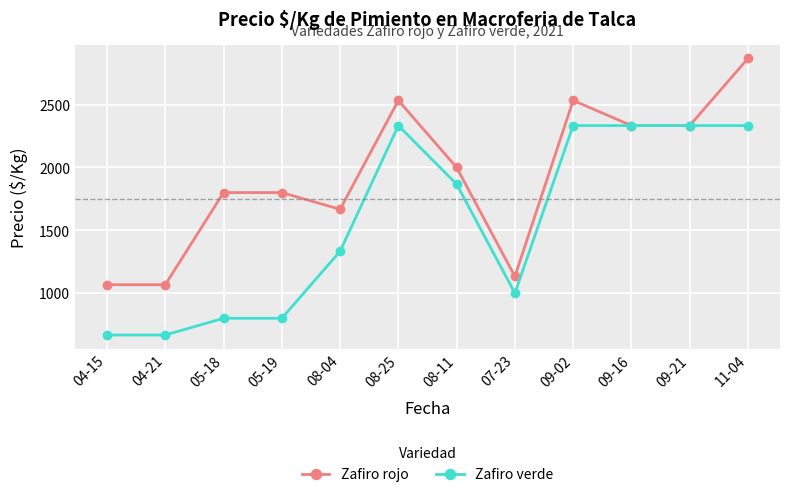

Where is Zafiro verde nearest to the value 1500?

08-04